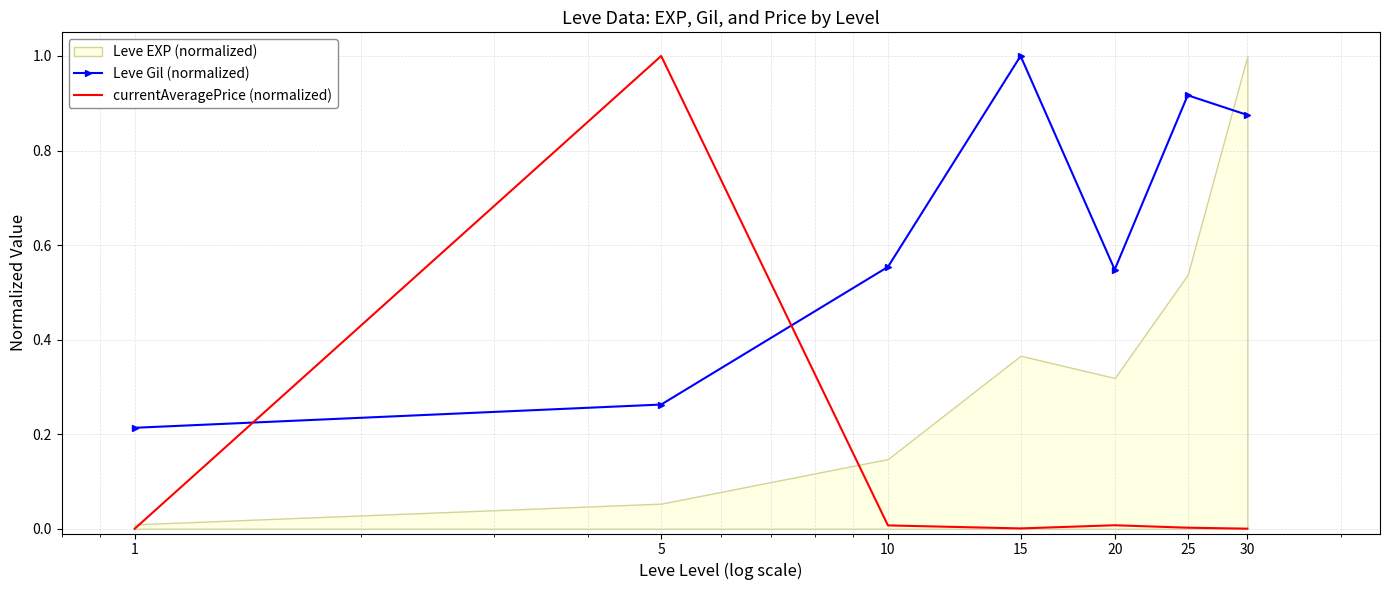

Which series ends up on top after the final intersection of Leve Gil (normalized) and currentAveragePrice (normalized)?

Leve Gil (normalized)